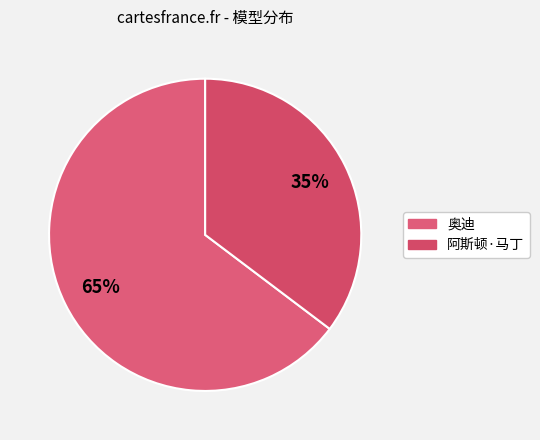

Does 奥迪 represent more than half of the total?

Yes